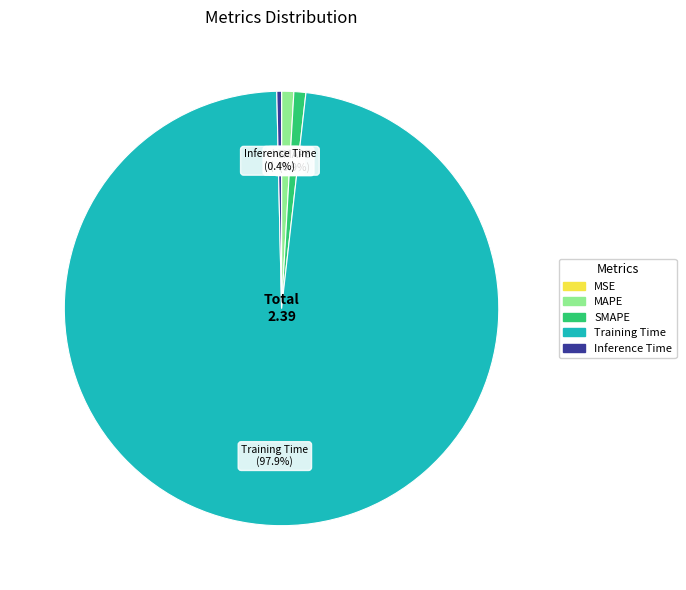

The SMAPE slice represents 10% of the pie. True or false?

False